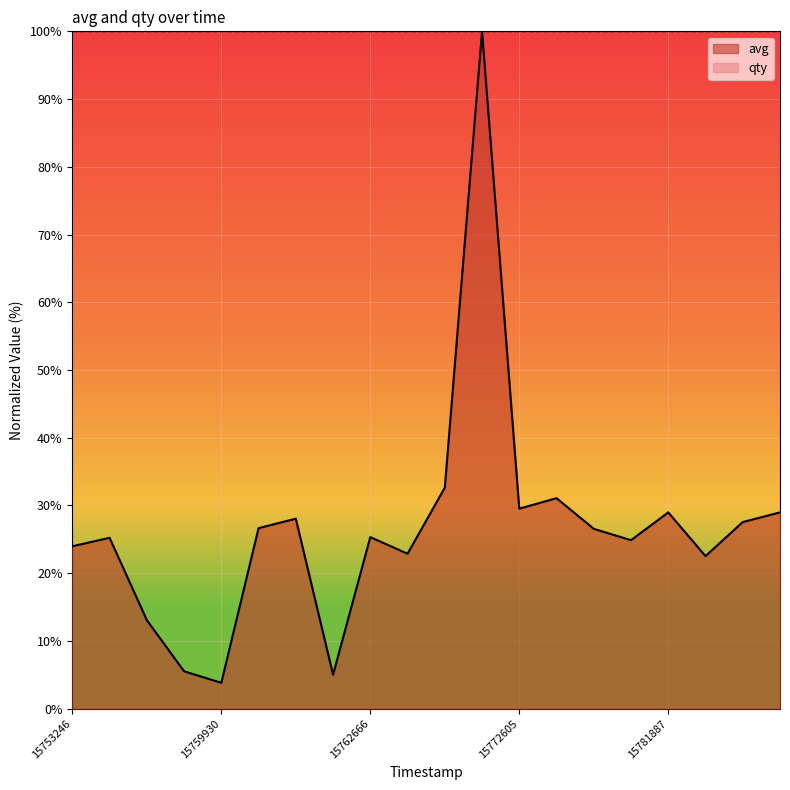

What is the value of the 13th point from the left?

29.5